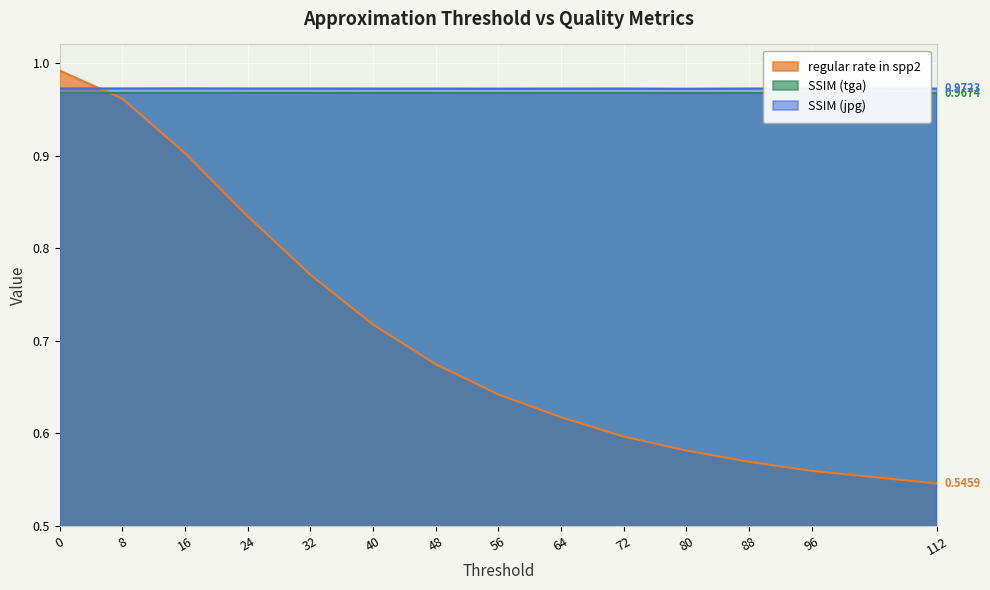

What is the smallest value displayed?

0.5